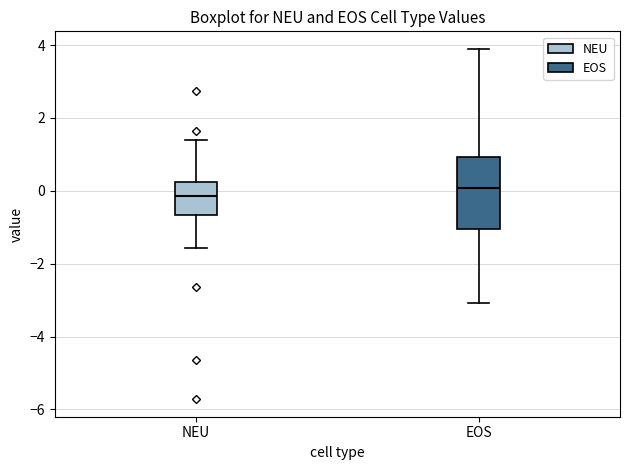

Reading left to right, transcribe this box plot: for each box, give where its median line is, the range the box spans, and where its two whiskers end, as read against the y-axis. The values are not printed on the chart, so give them approximately, as read against the axis.

NEU: median -0.2, box -0.6 to 0.2, whiskers -1.6 to 1.4
EOS: median 0.0, box -1.0 to 1.0, whiskers -3.0 to 3.8